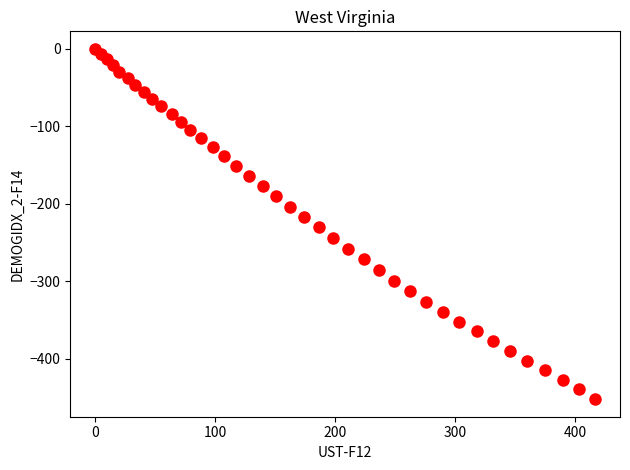

What is the range of X values (max minus min)?

416.8